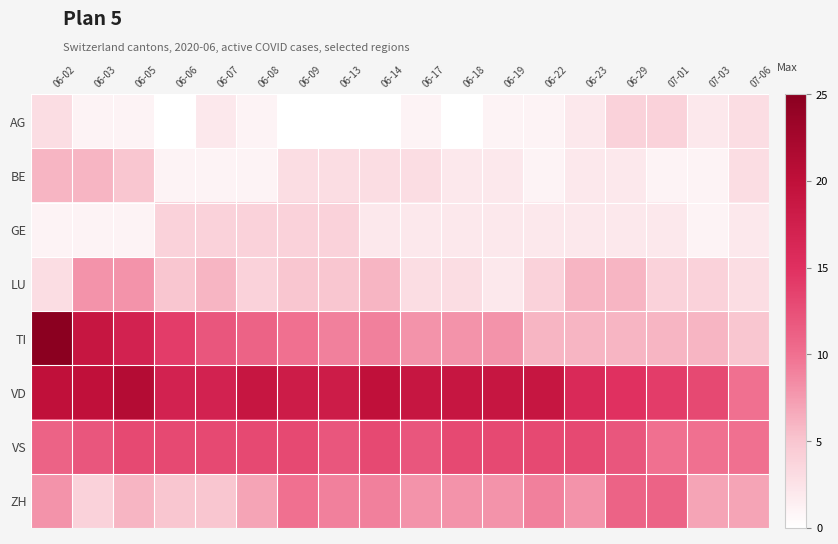

Rank the series at 06-08 from highest to lowest value.

VD, VS, TI, ZH, GE, LU, AG, BE